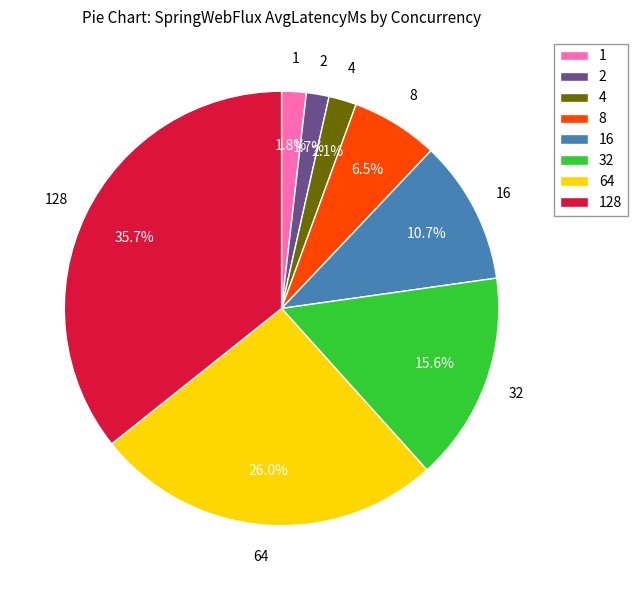

Count the number of slices in the pie.

8